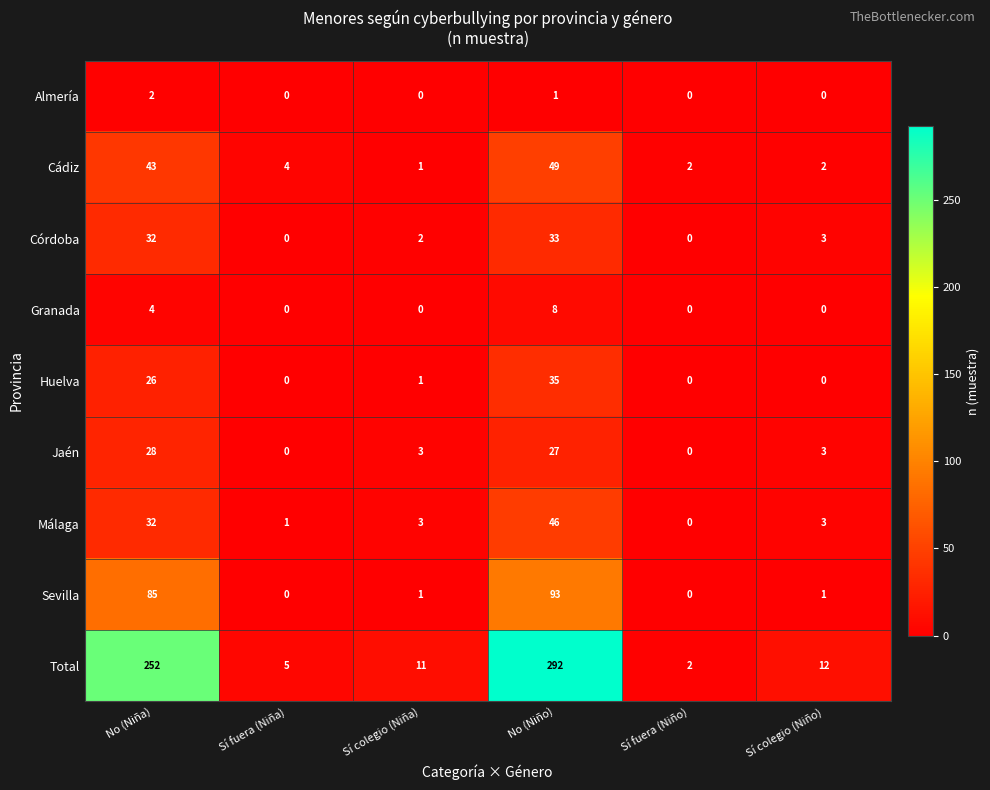

What is the total value across all series at No (Niño)?

584